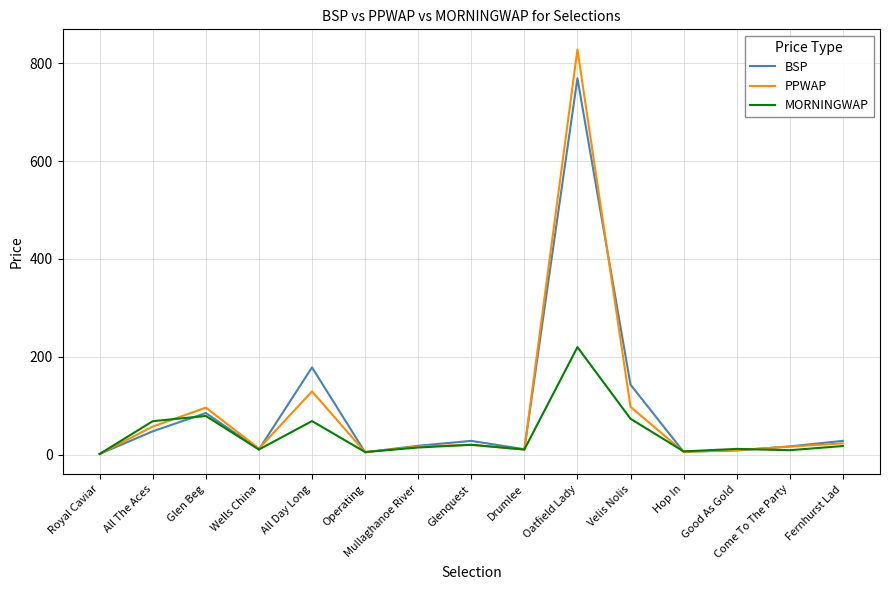

At which label is PPWAP closest to 414?

All Day Long